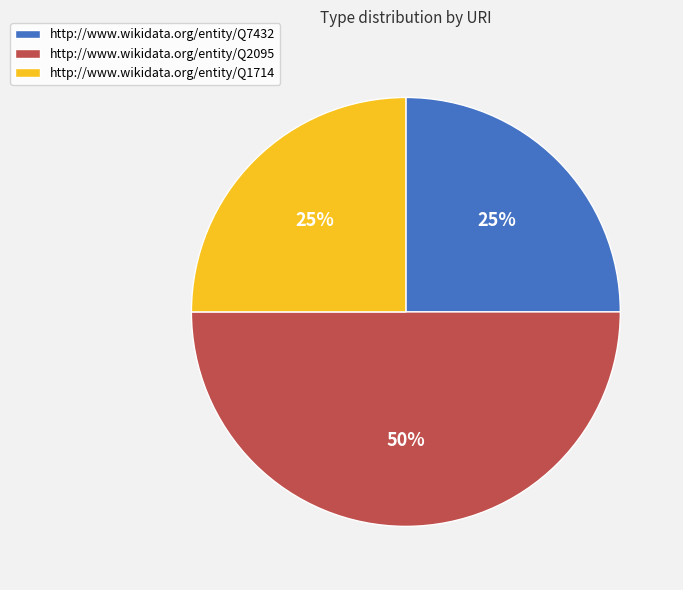

Is http://www.wikidata.org/entity/Q1714 the majority of the pie?

No